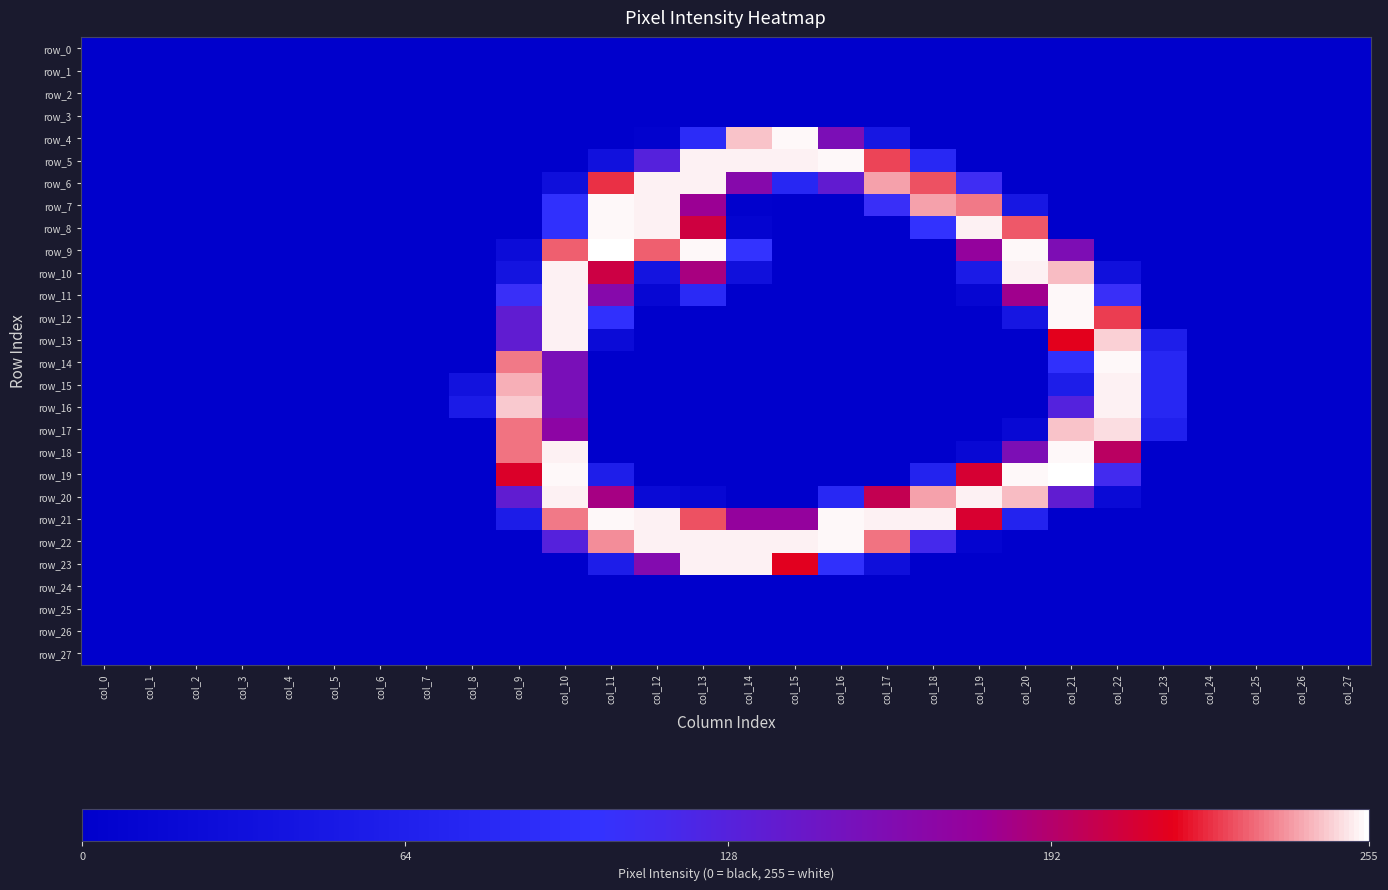

Between col_4 and col_8, which is larger?

col_4